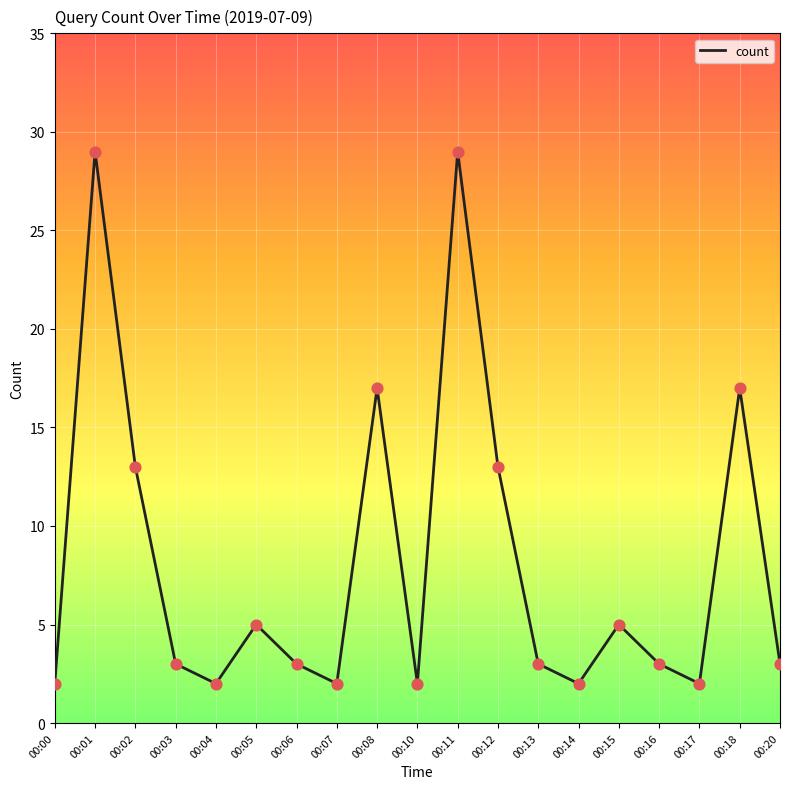

What is the change in value from 00:04 to 00:06?

+1